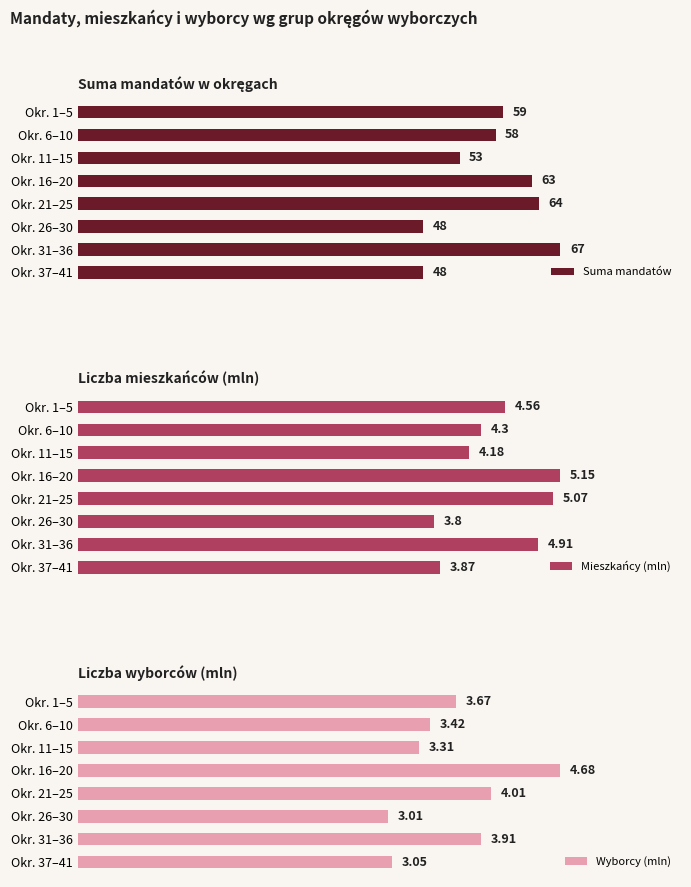

Which category has the highest value in the Suma mandatów series?

Okr. 31–36